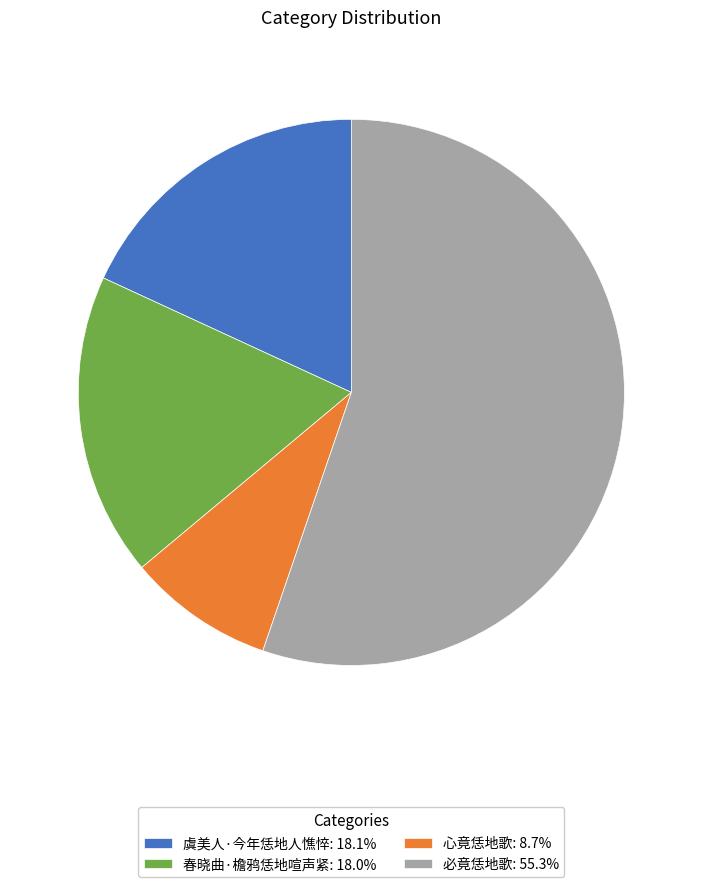

Approximately how many times larger is the value at 春晓曲·檐鸦恁地喧声紧: 18.0% compared to 虞美人·今年恁地人憔悴: 18.1%?

1.0